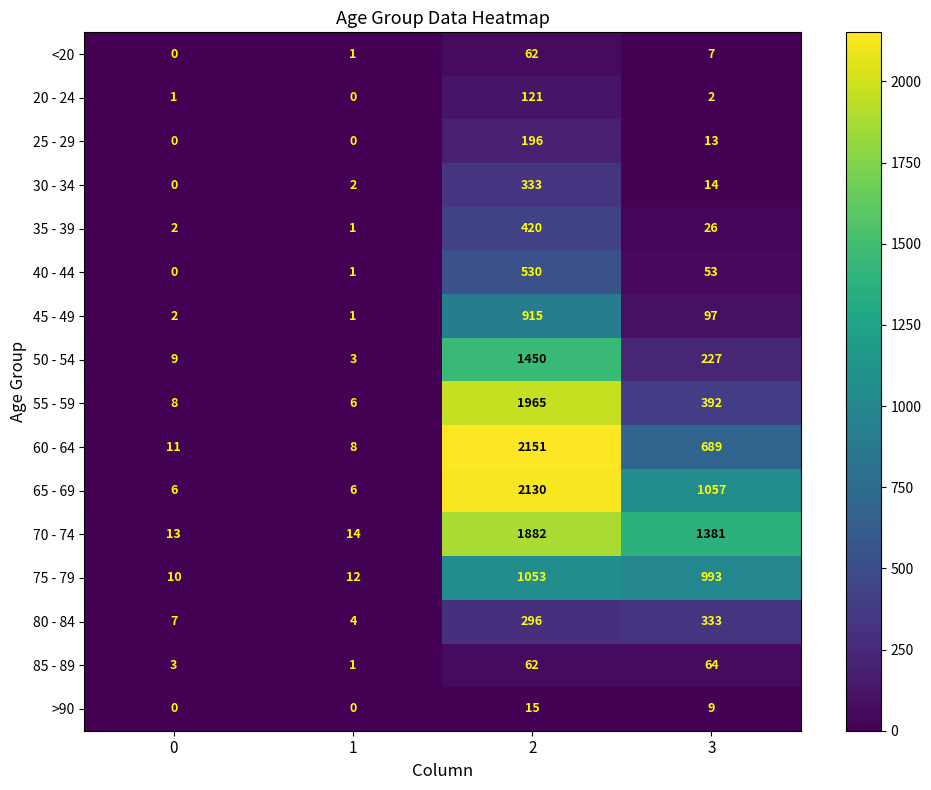

Read the >90 value at 3, to the nearest 10.

10